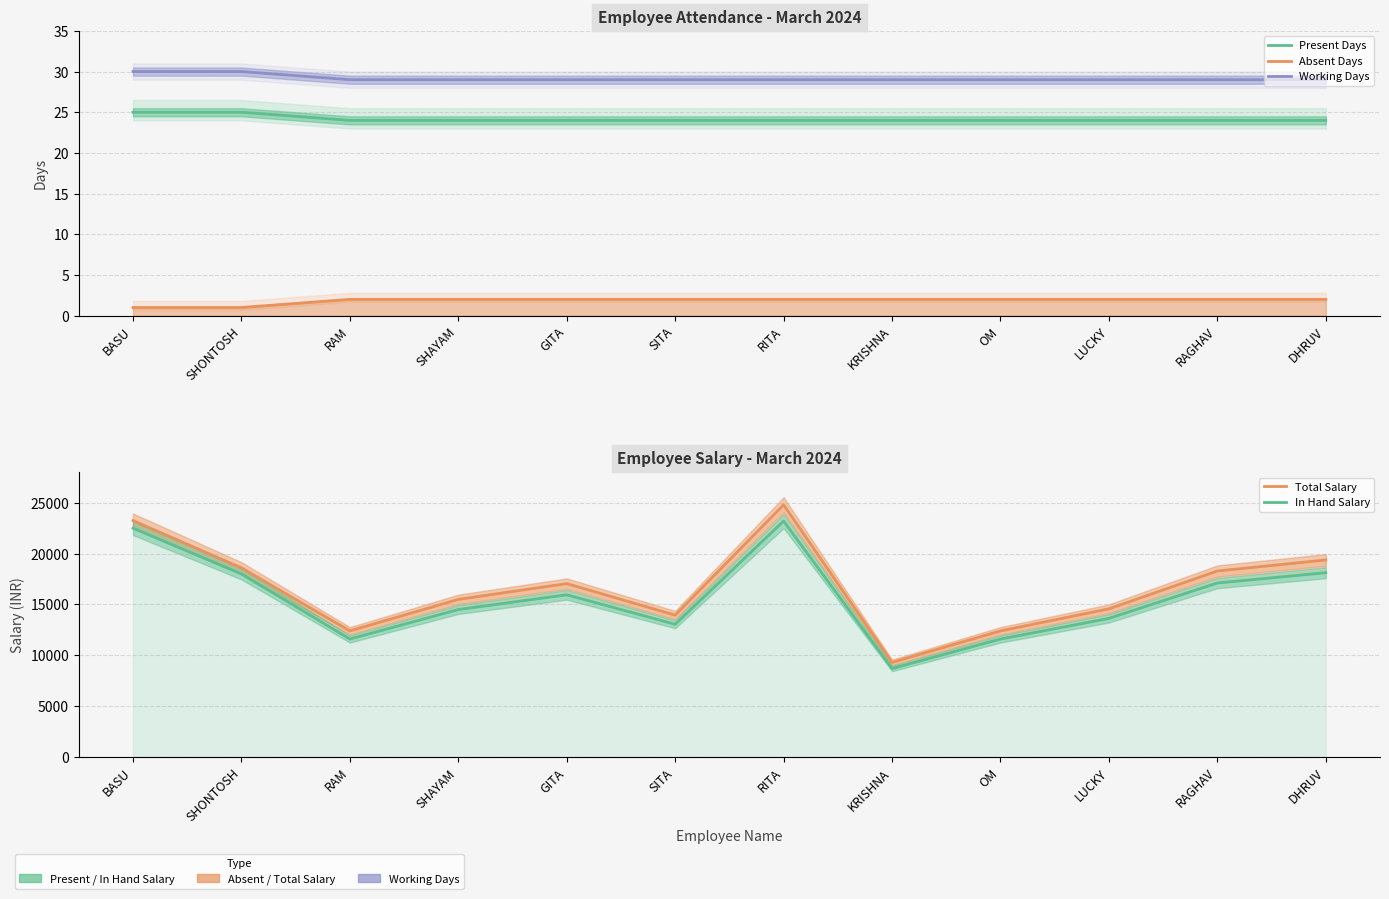

True or false: In Hand Salary has more than 2 interior local peaks.

False